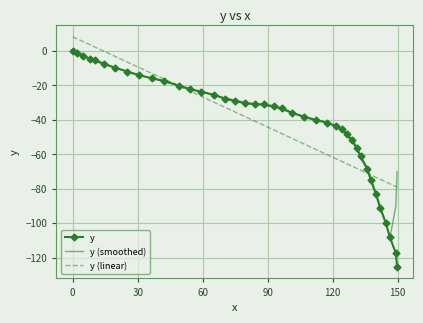

What are all the series names shown in the legend?

y, y (smoothed), y (linear)